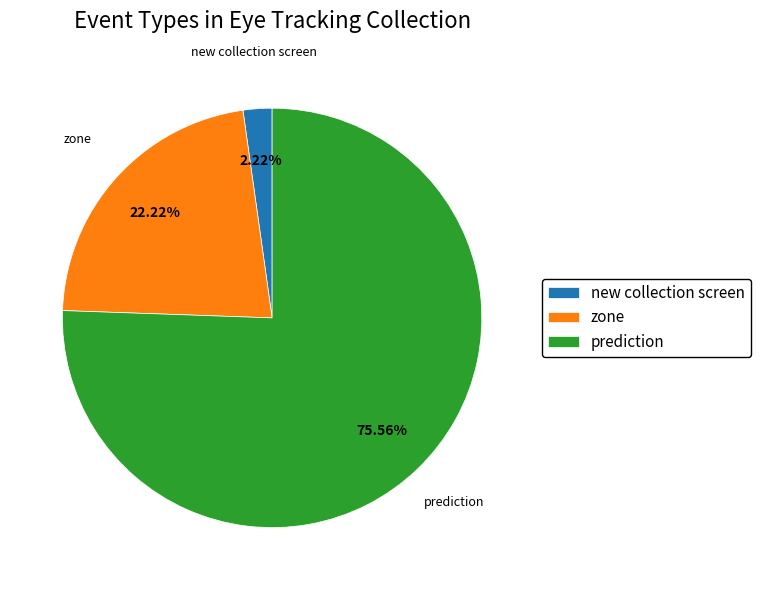

How much of the chart is everything except prediction?

24.4%